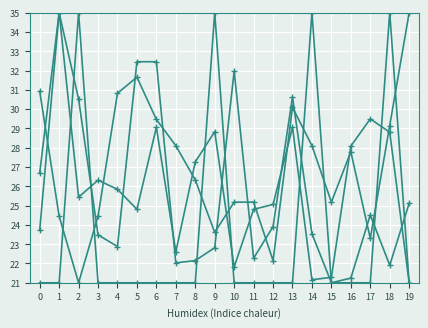

Is this an area chart (filled region under the line)?

No